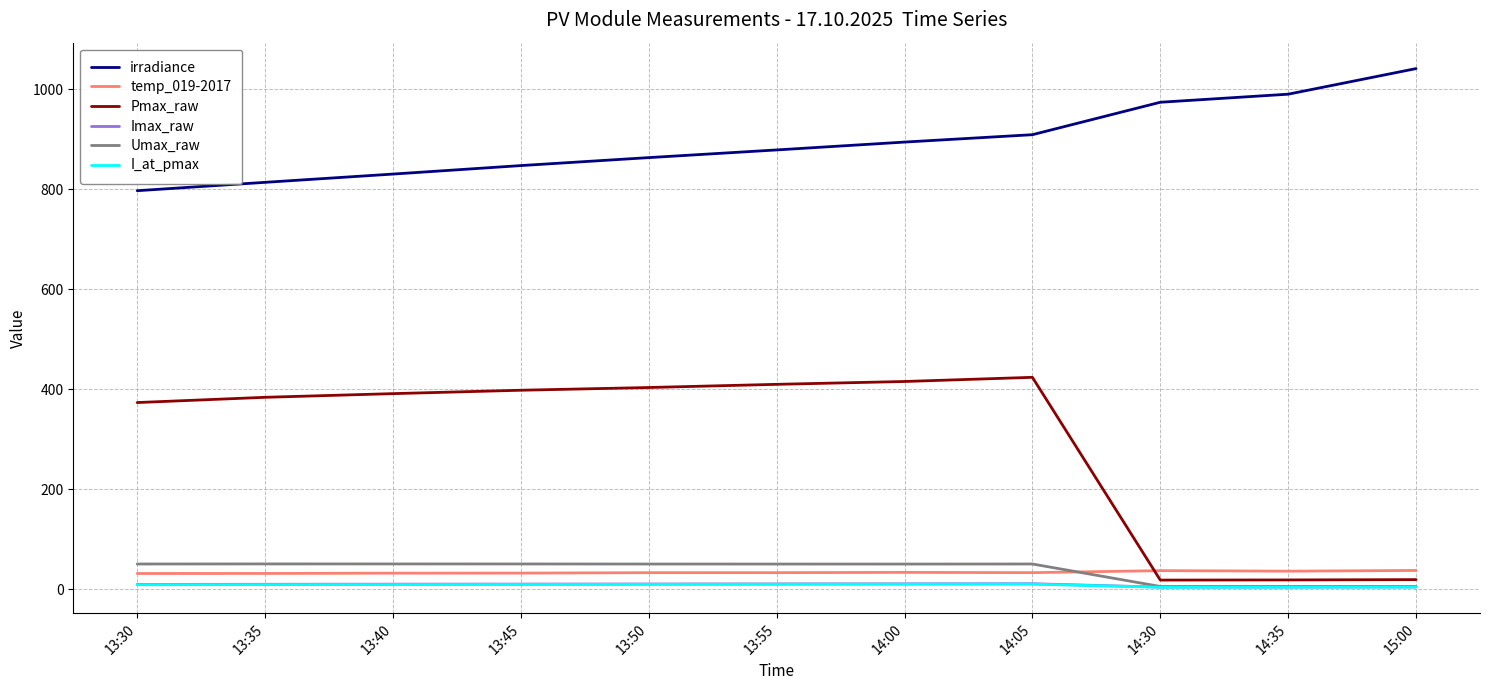

How many distinct data groups are displayed?

6